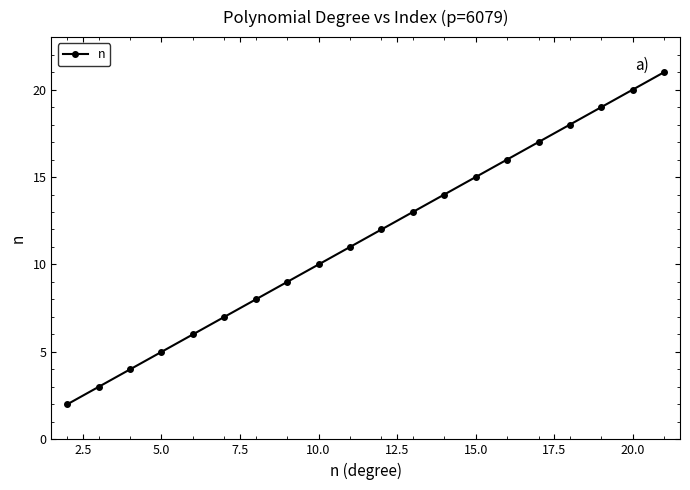

What is the greatest value displayed?

21